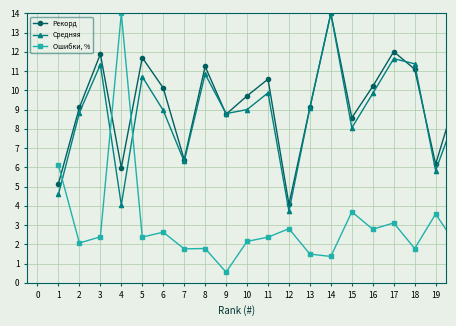

Which series has the largest range (max minus min)?

Ошибки, %